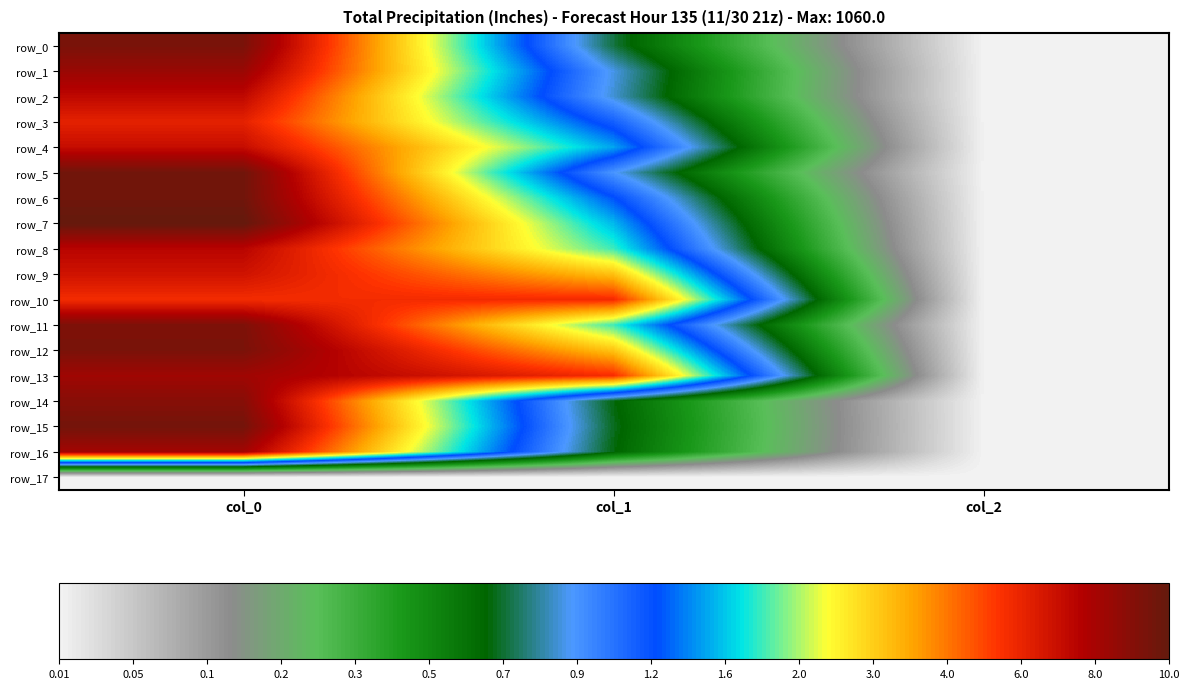

True or false: row_5 has a value of 492.8 at col_1.

True